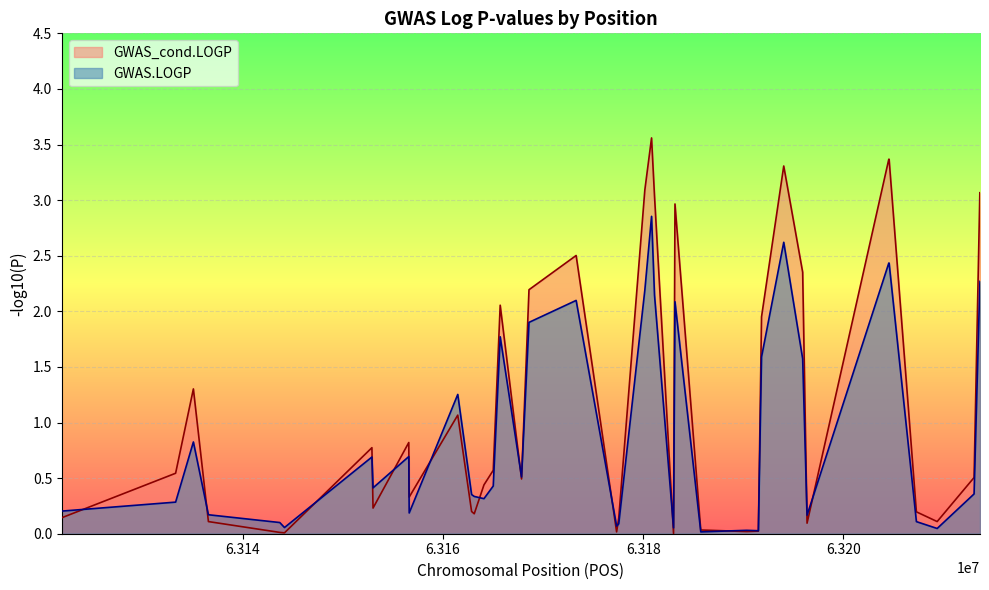

What is the maximum value shown in the chart?

3.6